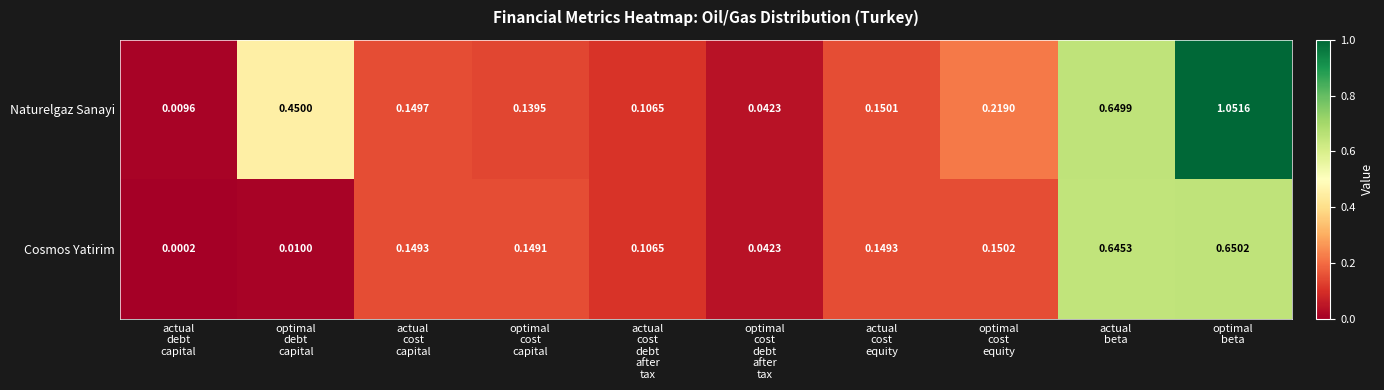

Which series has the largest total across all categories?

Naturelgaz Sanayi